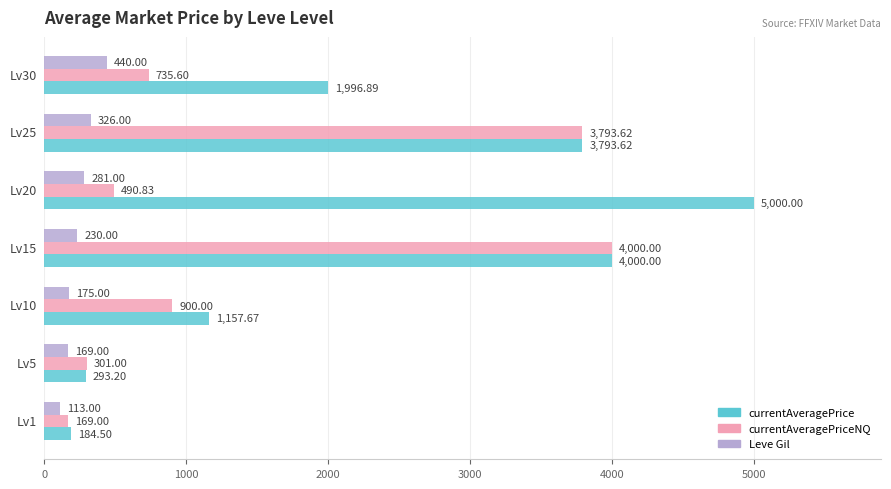

Rank the series by their average value, from lowest to highest.

Leve Gil, currentAveragePriceNQ, currentAveragePrice